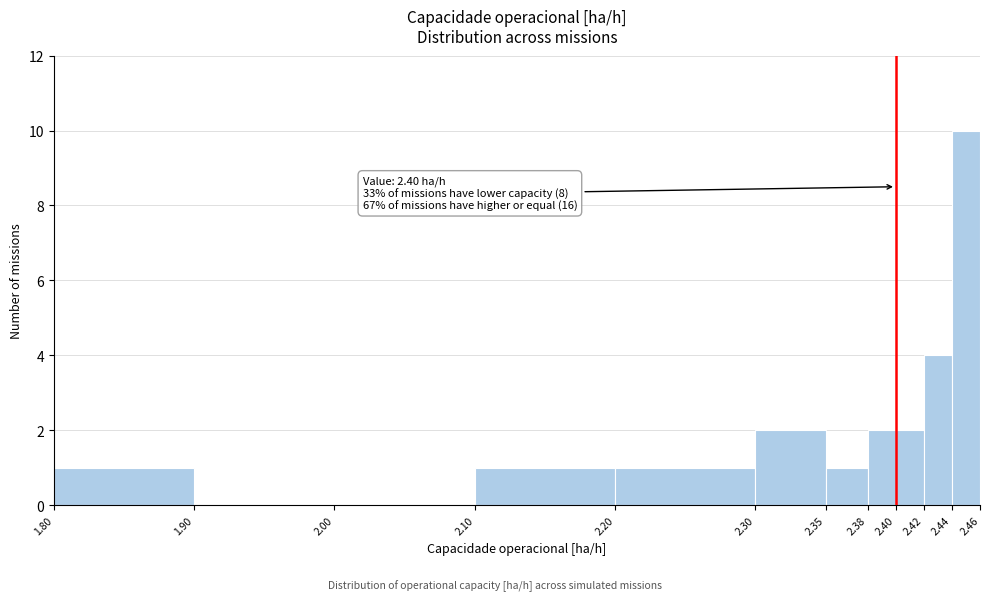

Which range on the x-axis has the tallest bar?

2.44 to 2.46